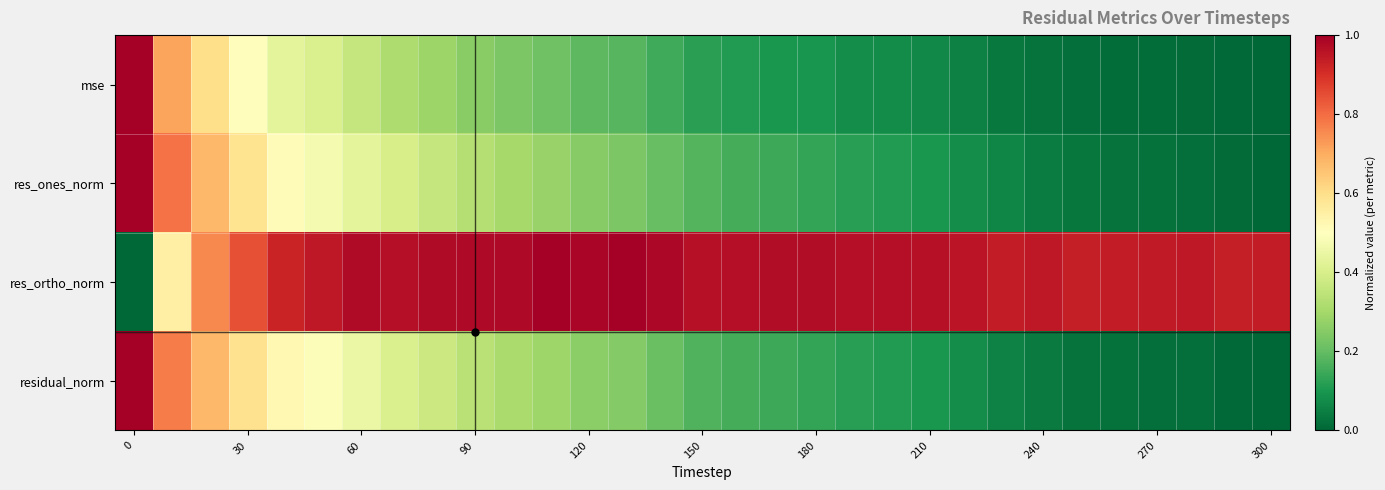

Count the number of data series in this chart.

4